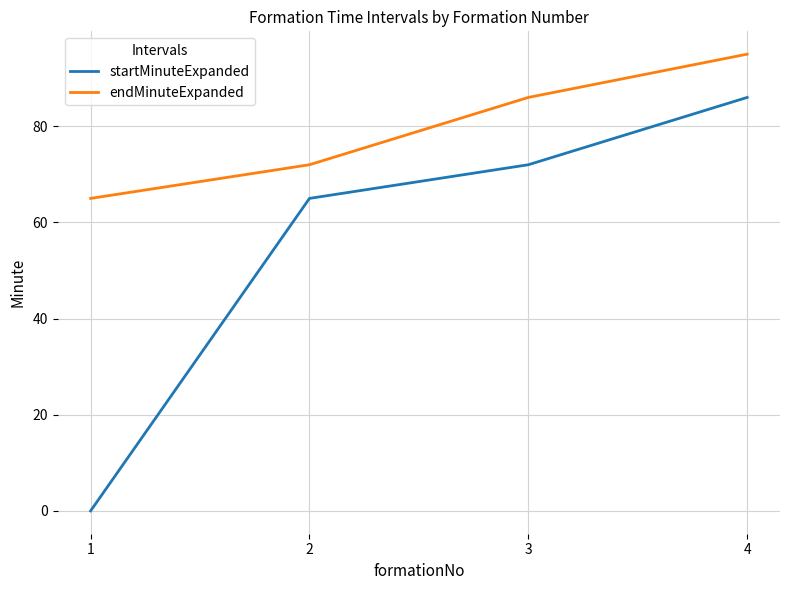

What are all the series names shown in the legend?

startMinuteExpanded, endMinuteExpanded